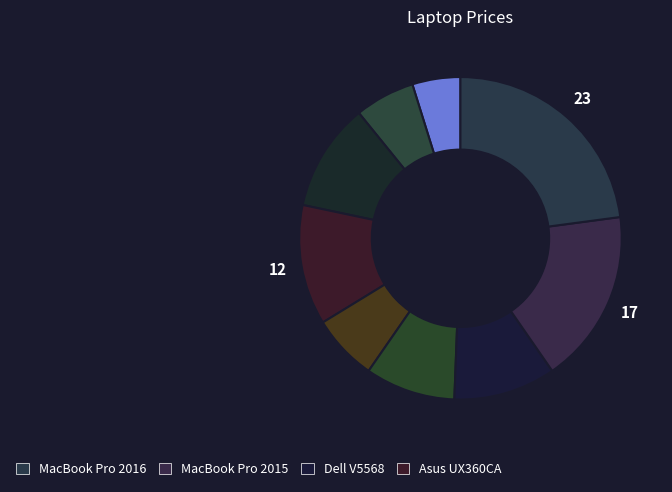

To the nearest percent, what is the difference between the largest and smallest slice percentages?

18%